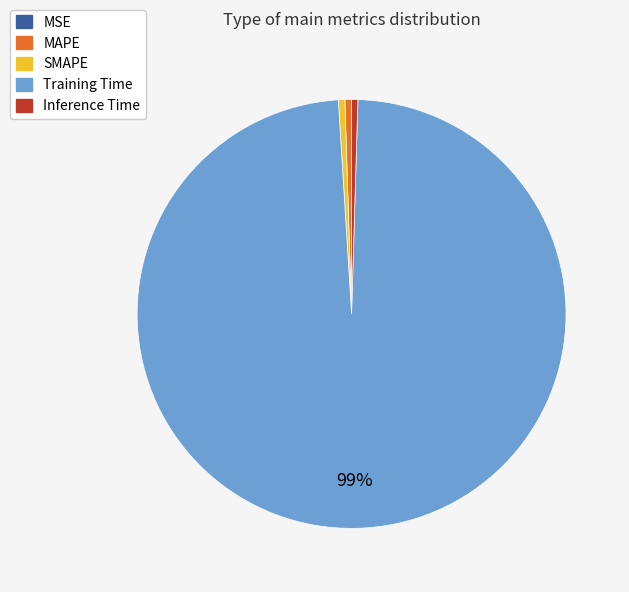

Do SMAPE and Inference Time together represent more than half of the pie?

No